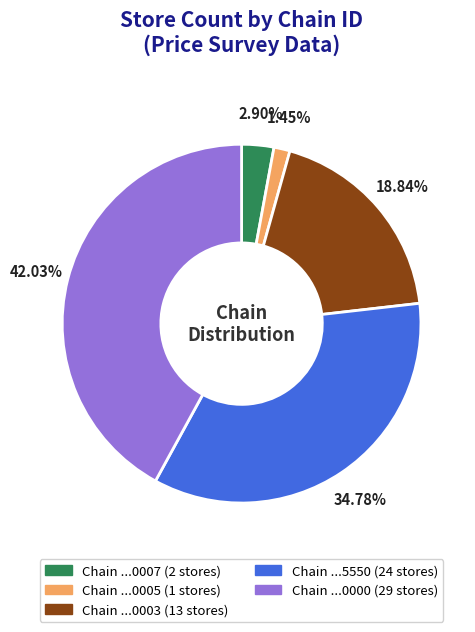

Is there a majority slice in this chart?

No